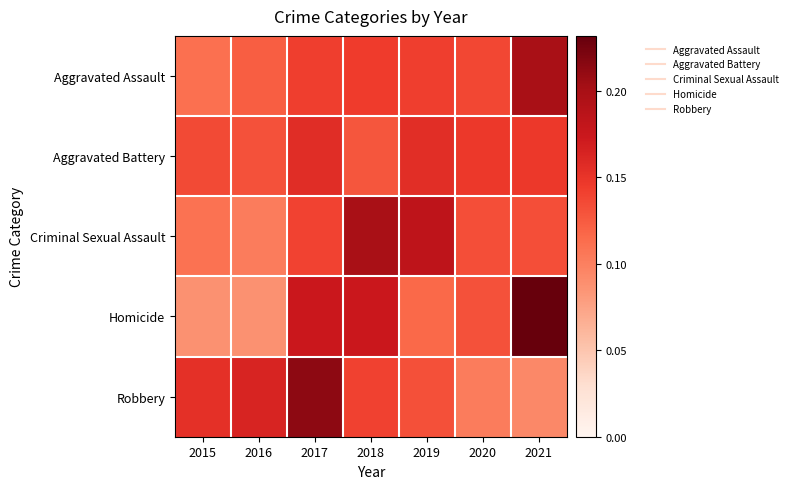

Reading left to right, list all the values displayed in this chart.

Aggravated Assault: 2015=0.1	2016=0.1	2017=0.1	2018=0.1	2019=0.1	2020=0.1	2021=0.2
Aggravated Battery: 2015=0.1	2016=0.1	2017=0.2	2018=0.1	2019=0.2	2020=0.1	2021=0.1
Criminal Sexual Assault: 2015=0.1	2016=0.1	2017=0.1	2018=0.2	2019=0.2	2020=0.1	2021=0.1
Homicide: 2015=0.1	2016=0.1	2017=0.2	2018=0.2	2019=0.1	2020=0.1	2021=0.2
Robbery: 2015=0.2	2016=0.2	2017=0.2	2018=0.1	2019=0.1	2020=0.1	2021=0.1